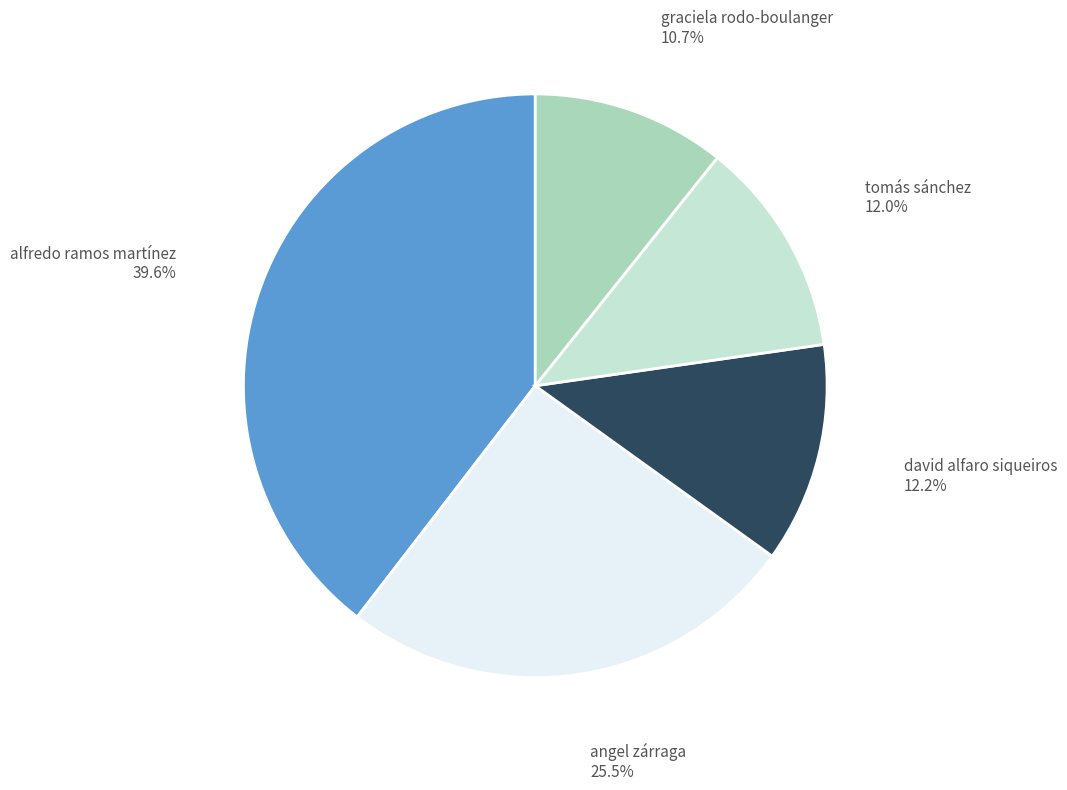

What percentage is NOT represented by tomás sánchez?

88.0%